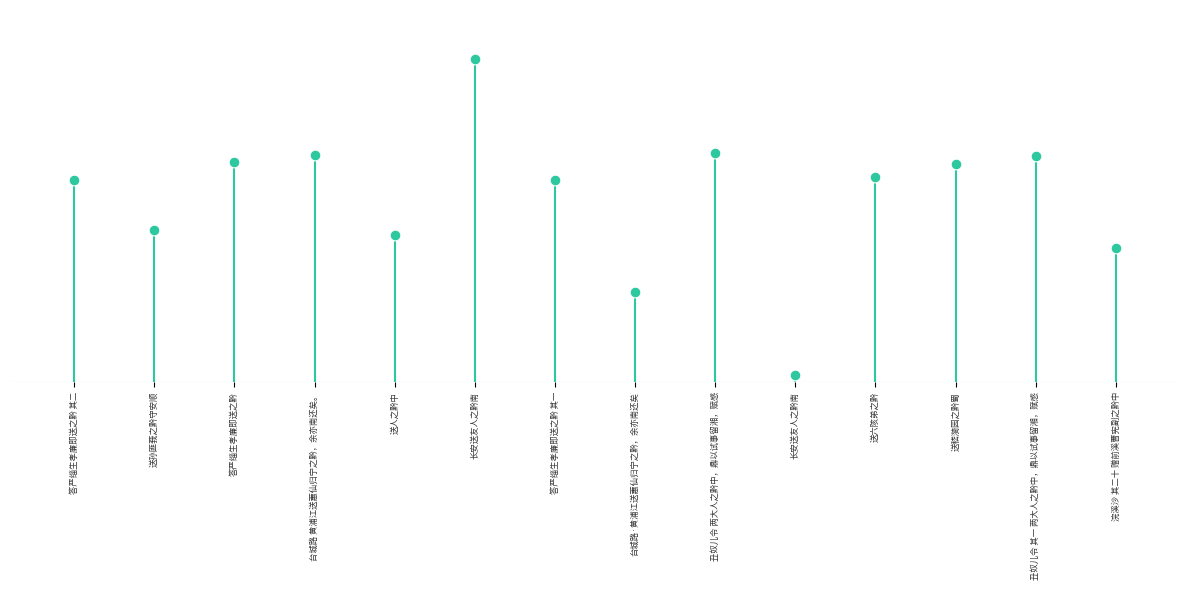

What is the ratio of the value at 丑奴儿令 其一 两大人之黔中，鼎以试事留湘，赋感 to the value at 台城路·黄浦江送蕙仙归宁之黔，余亦南还矣?

2.5